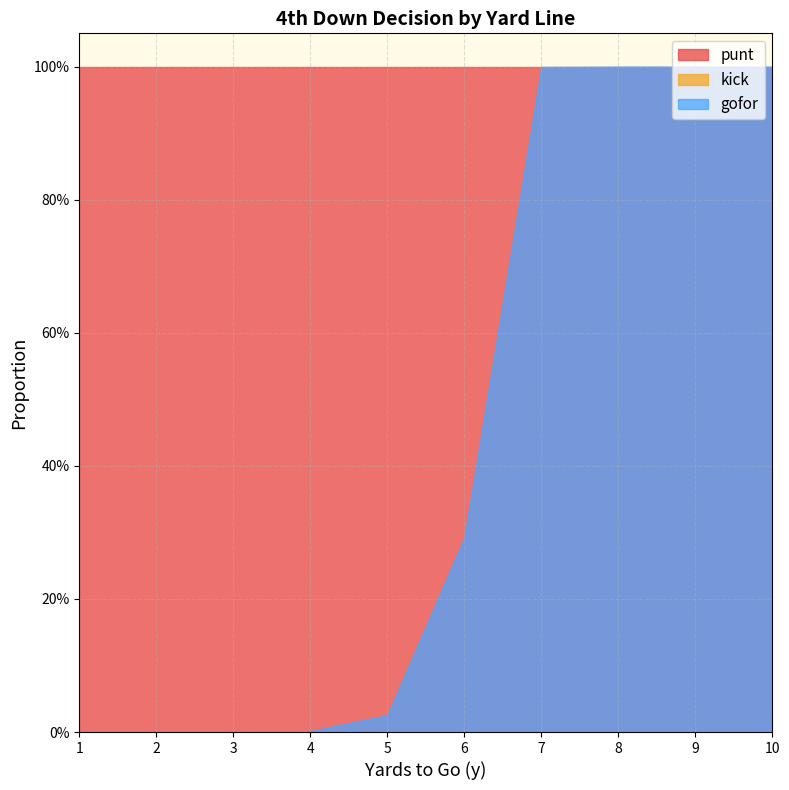

At 1, list the series in order from largest to smallest.

punt, gofor, kick